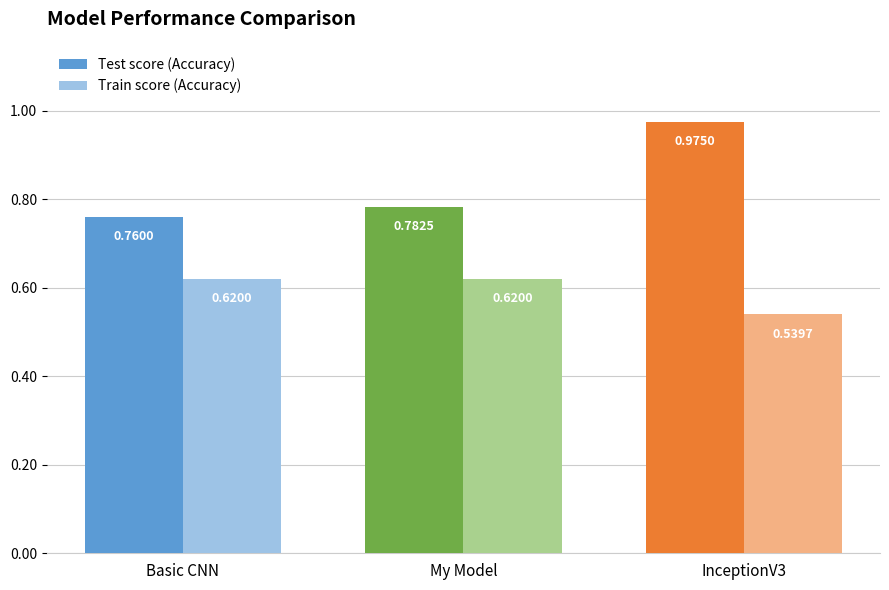

Which series has the largest total across all categories?

Test score (Accuracy)